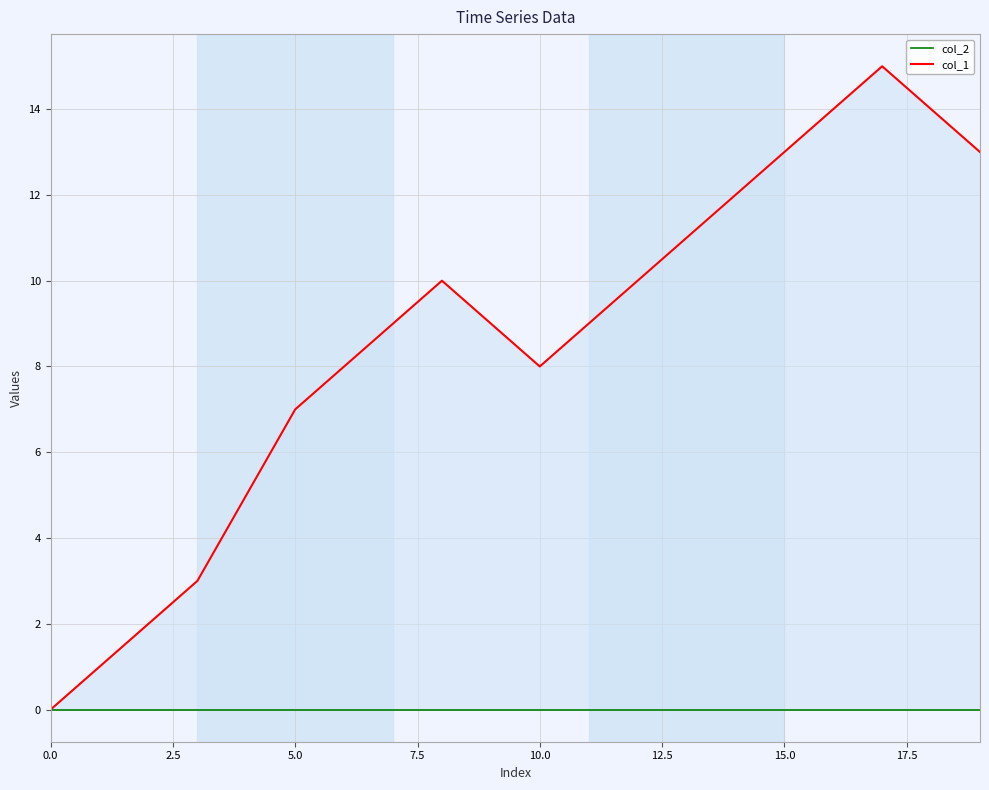

At how many categories does at least one series exceed 2?

17